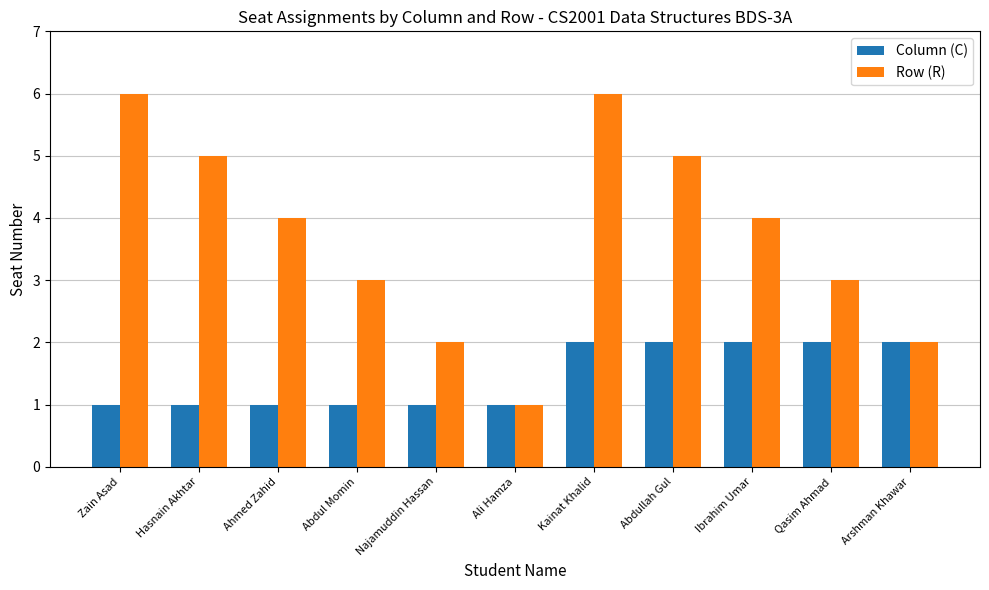

What is the spread (max minus min) of values at Kainat Khalid?

4